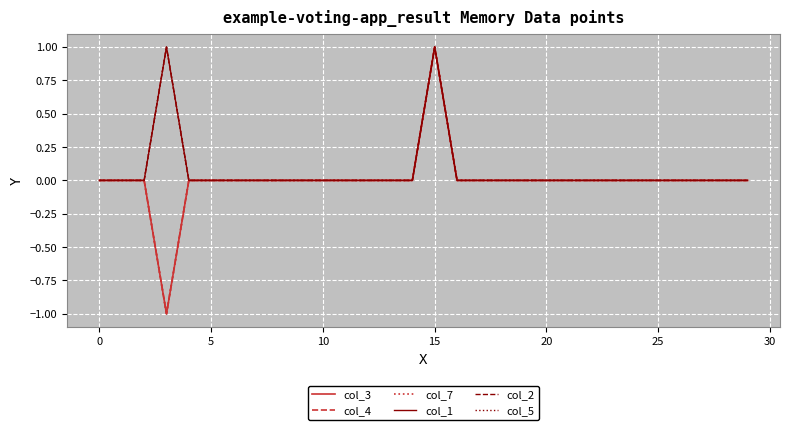

List the series in order of their peak value, lowest first.

col_3, col_4, col_7, col_1, col_2, col_5